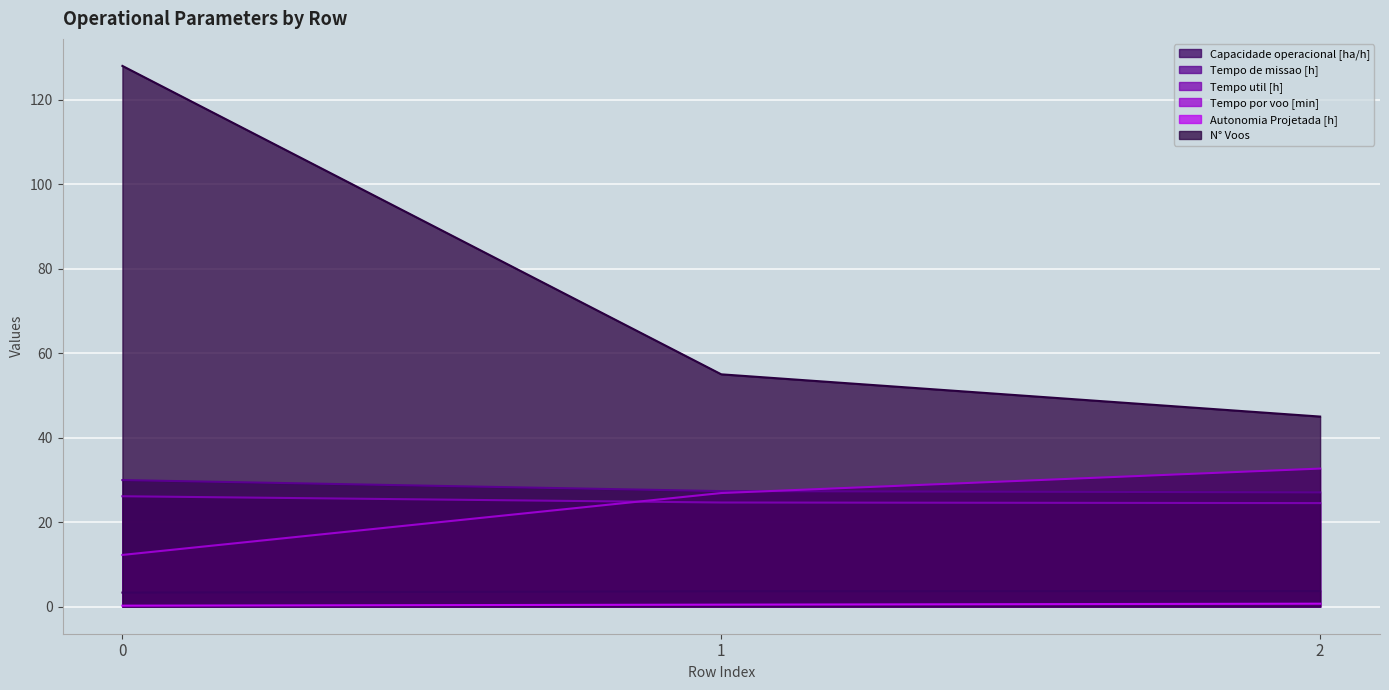

What is the difference between the maximum and minimum values in the N° Voos series?

83.0